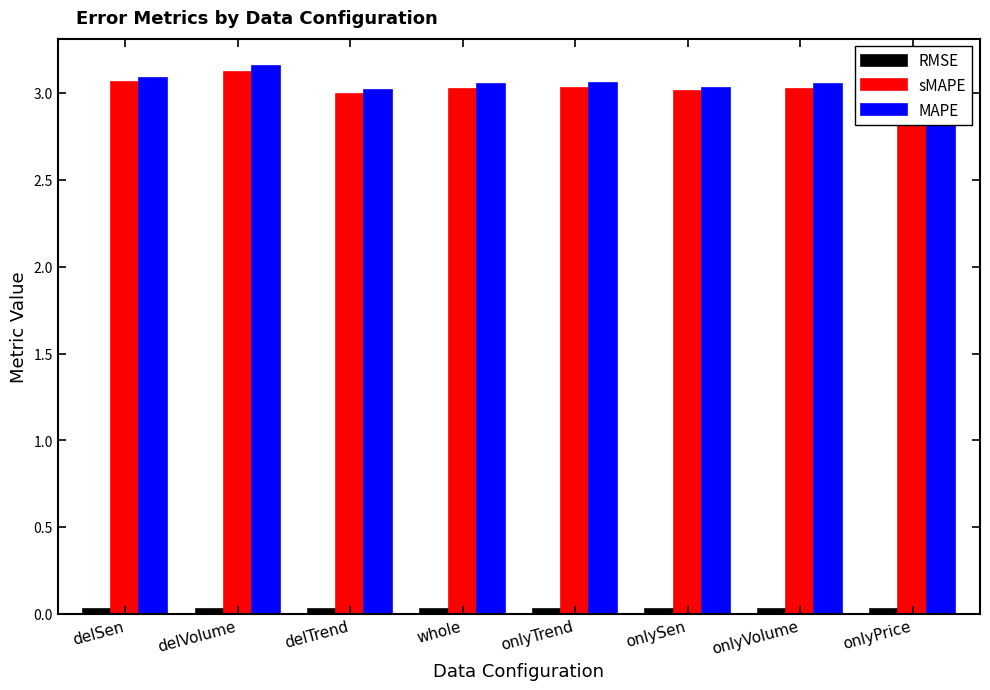

The sMAPE series shows 3.1 at delVolume. True or false?

True